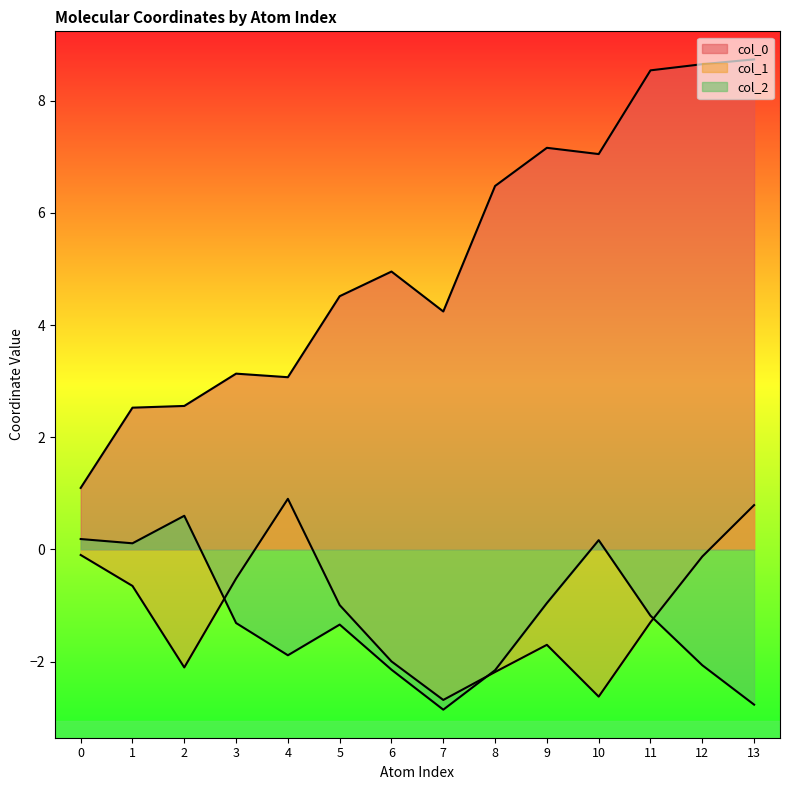

What is the spread (max minus min) of values at 3?

4.4